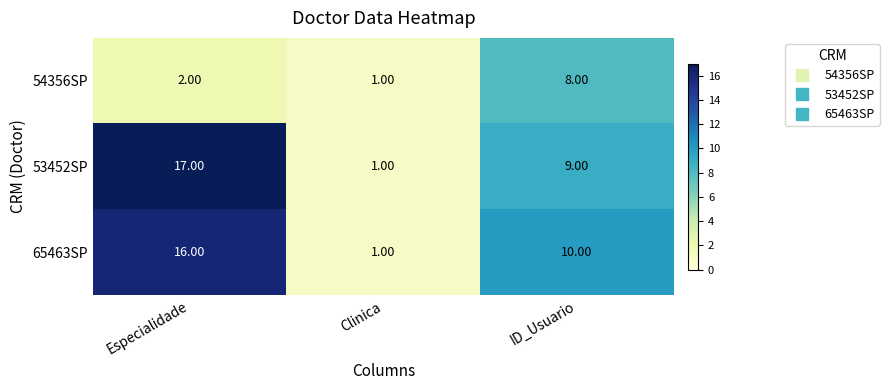

Rank the series by their maximum value, from highest to lowest.

53452SP, 65463SP, 54356SP